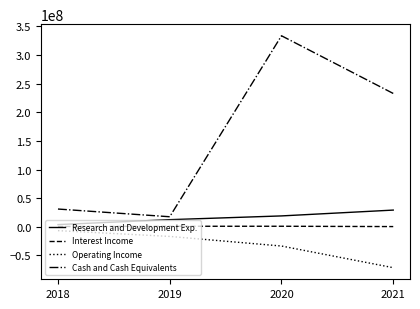

What is the average value of the Cash and Cash Equivalents series?

153709000